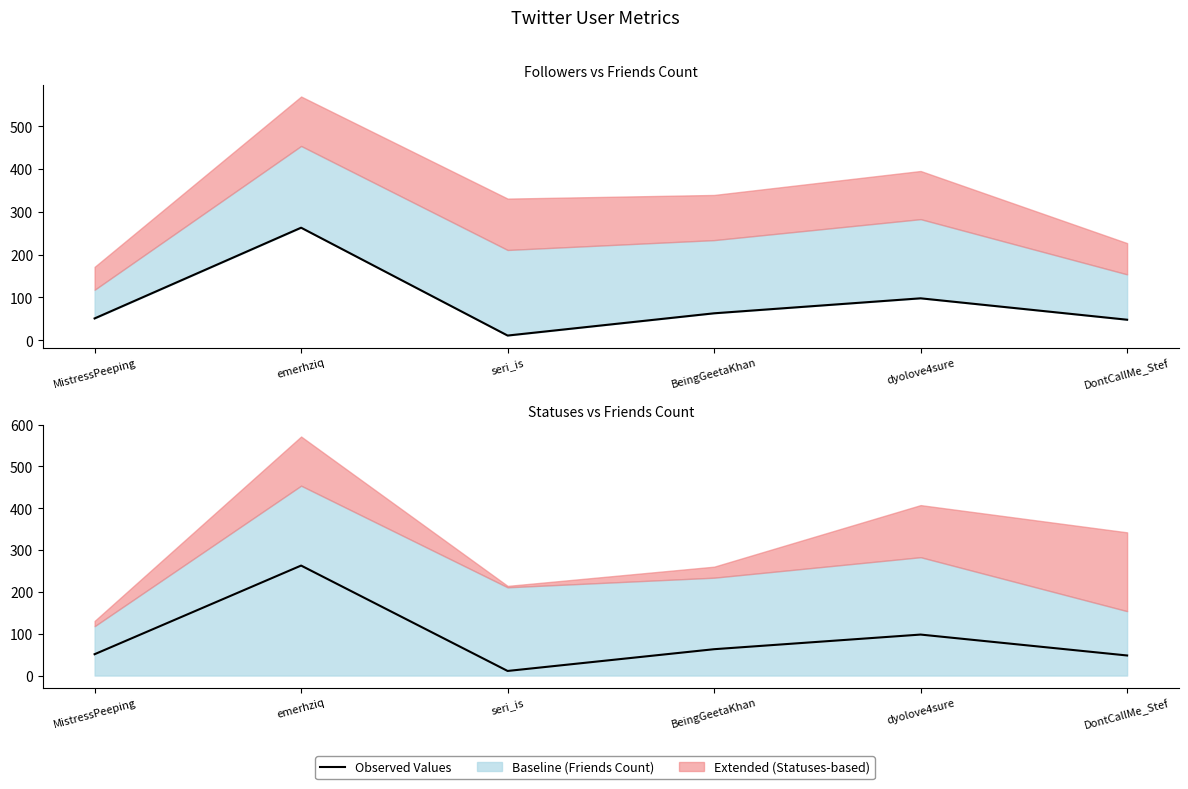

Where does the data first go above 63?

emerhziq